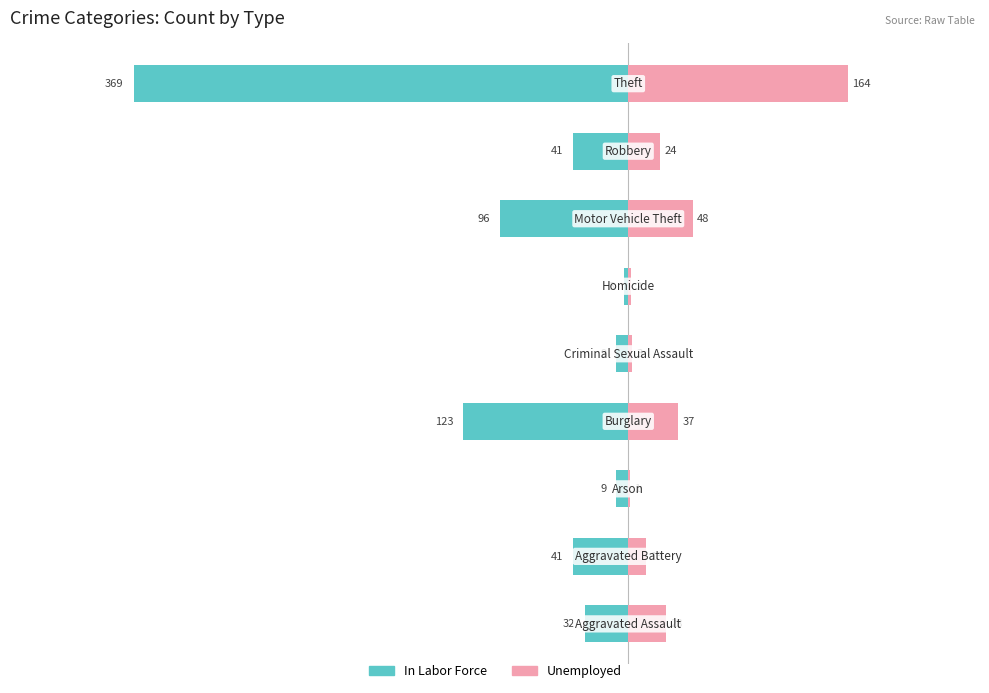

Is it true that Unemployed equals 10 at 200?

False